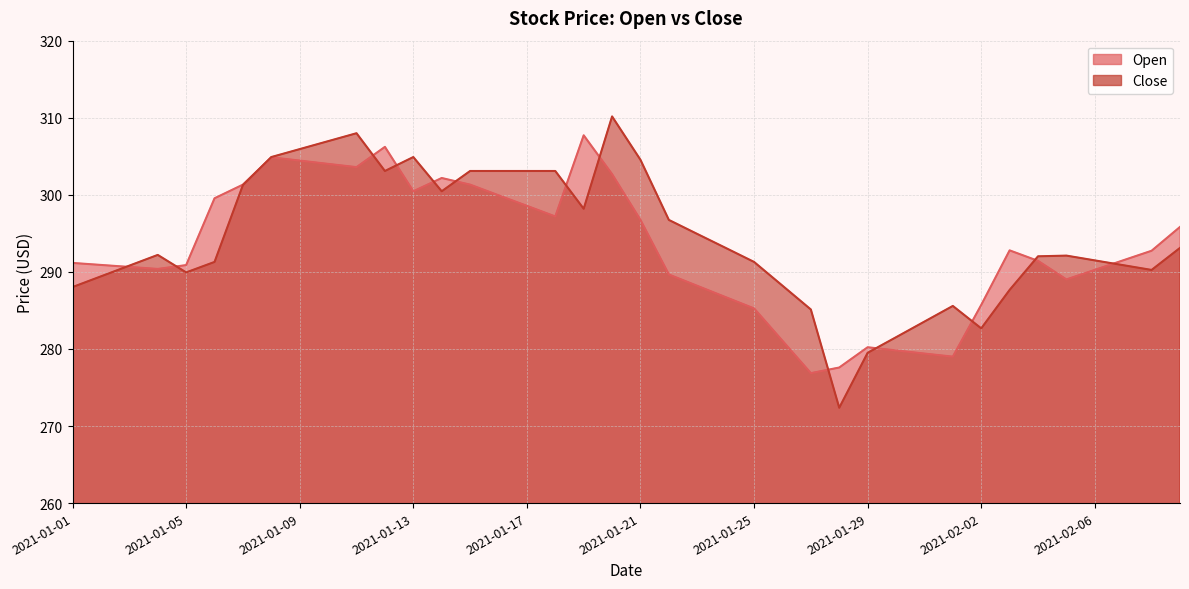

How many data points in Open are less than 291?

18